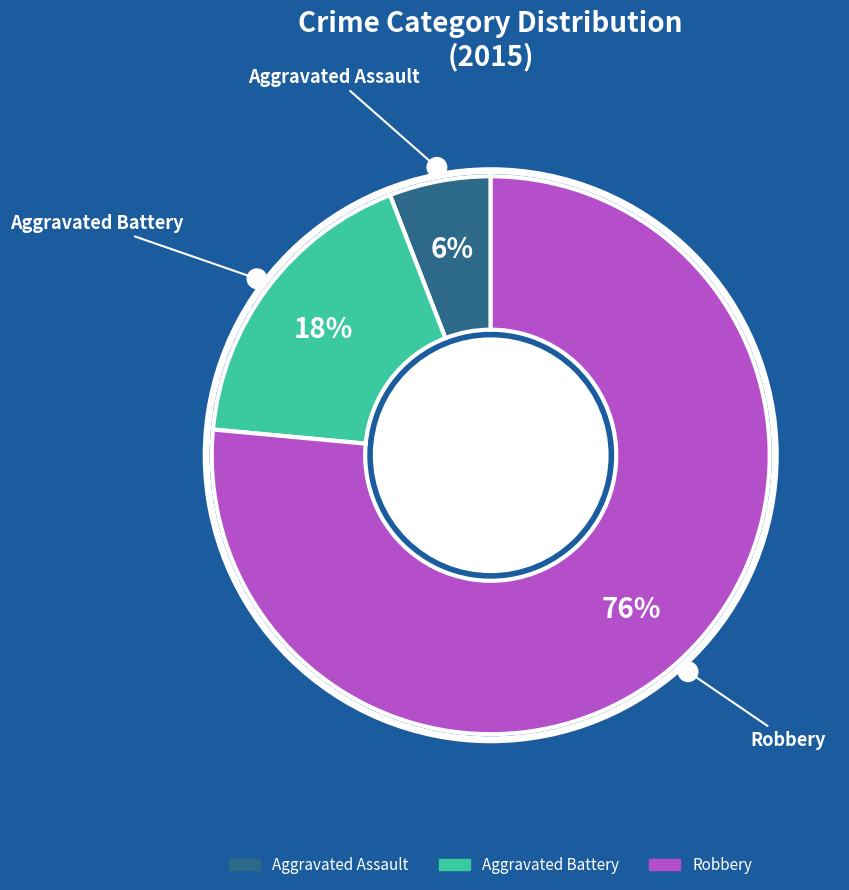

How many slices are in this pie chart?

3